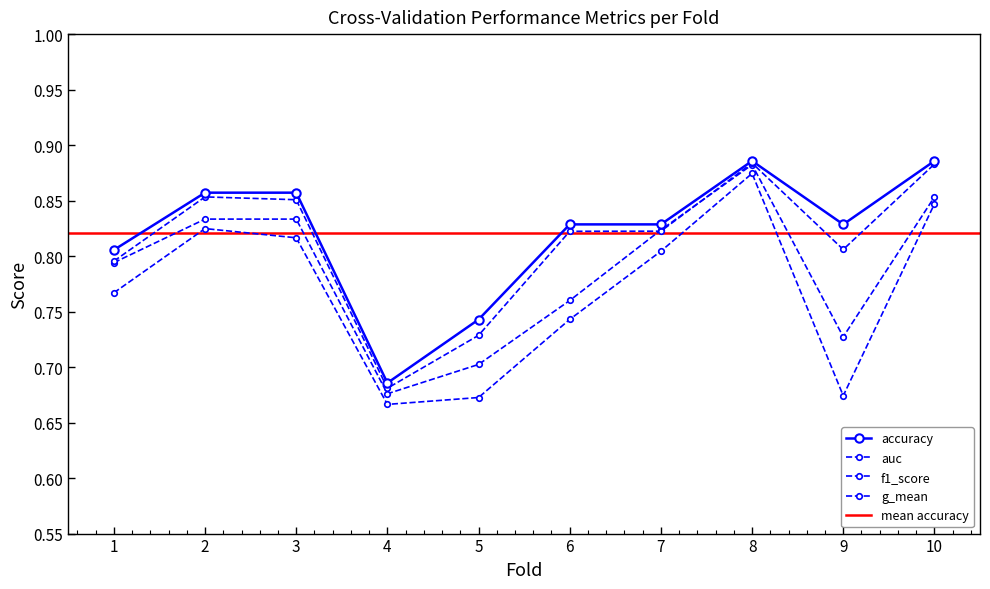

In f1_score, how many points are higher than both neighbors (excluding endpoints)?

2